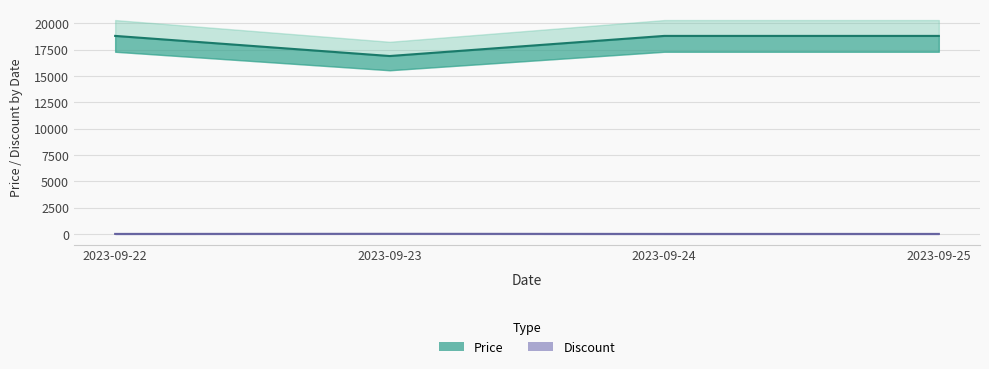

True or false: Discount has more than 1 points higher than both neighbors.

False